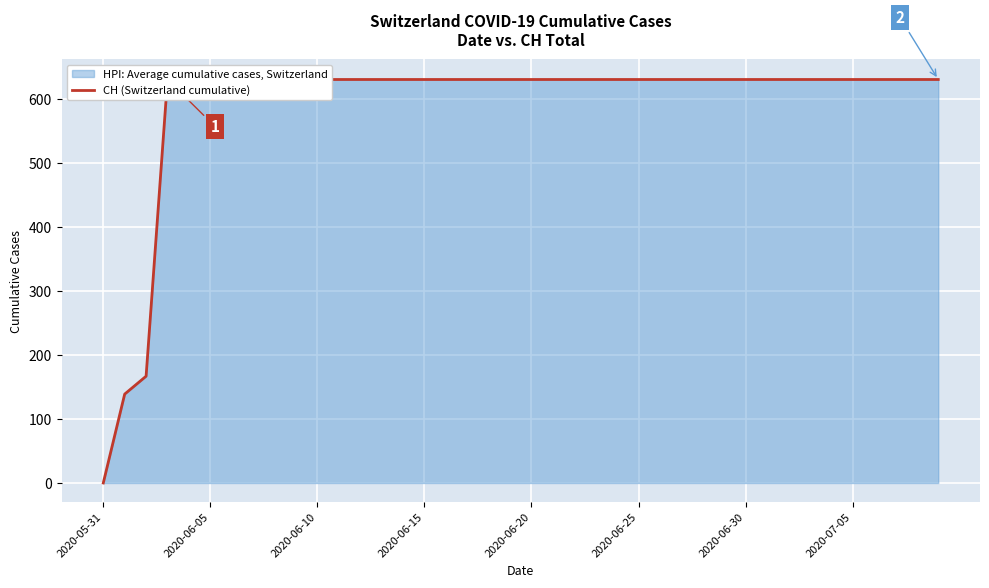

True or false: the data has more than 0 interior local peaks.

False